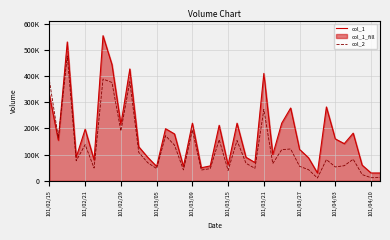

True or false: col_2 and col_1 intersect in this chart.

True